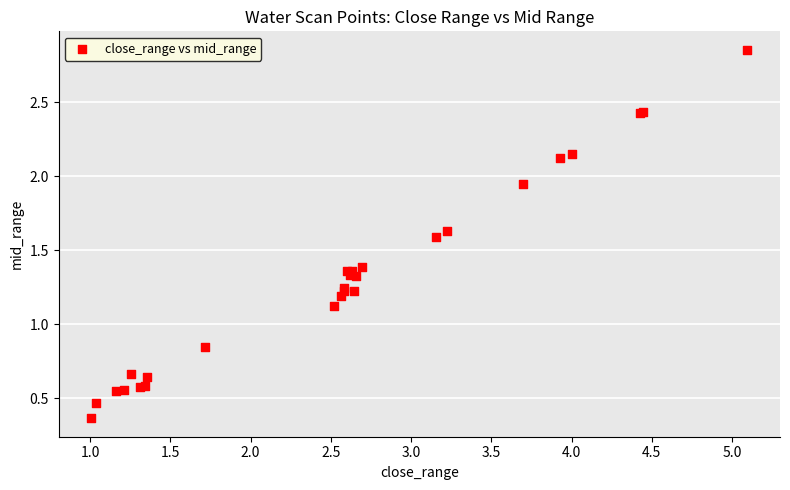

What Y value in the scatter plot is closest to 1?

1.1